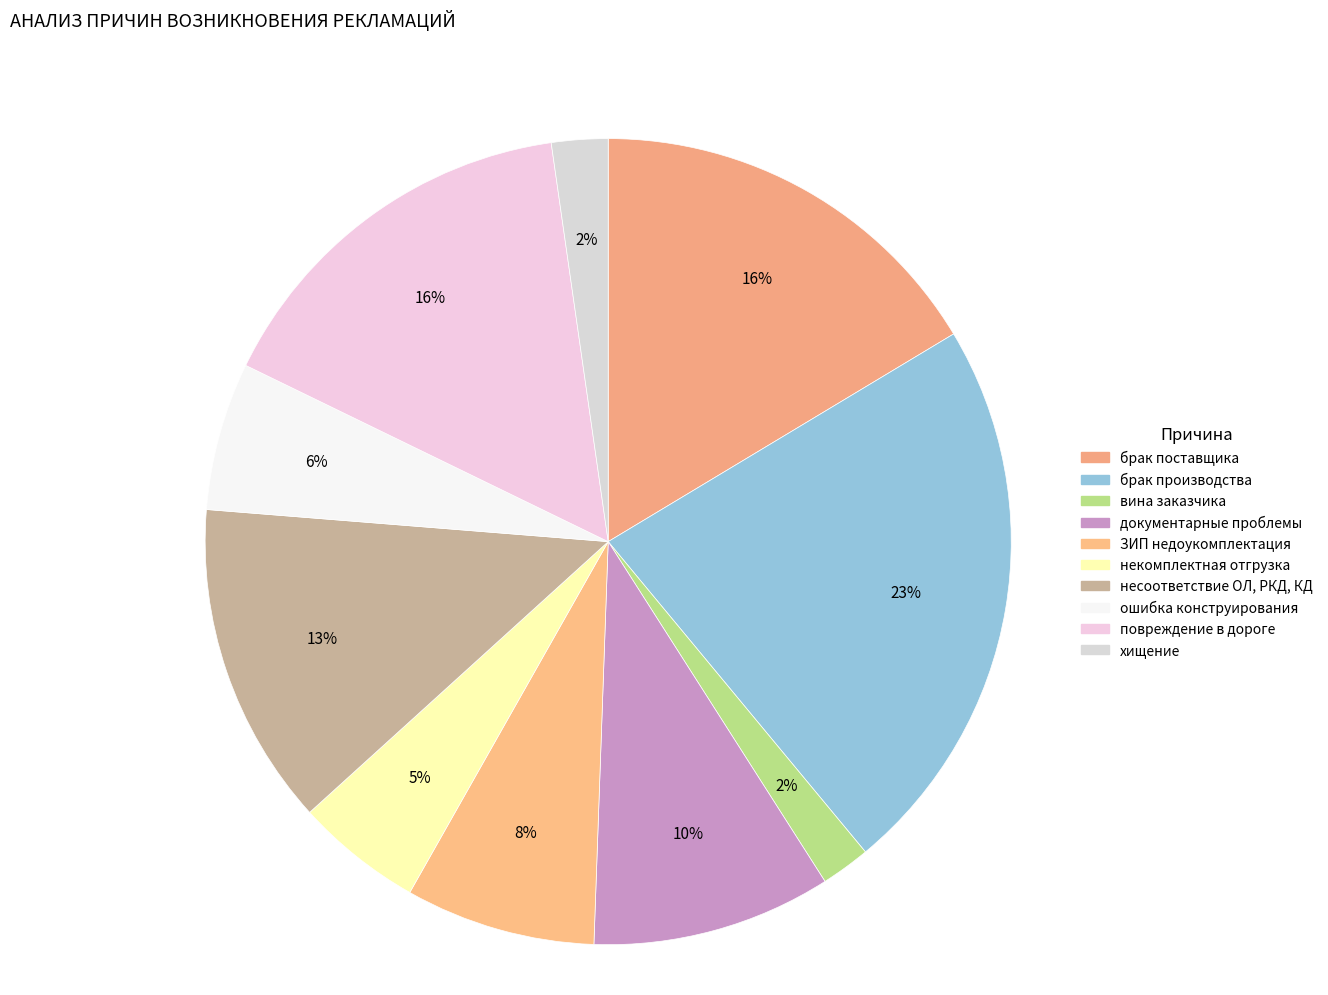

Which has a higher value, брак производства or ошибка конструирования?

брак производства